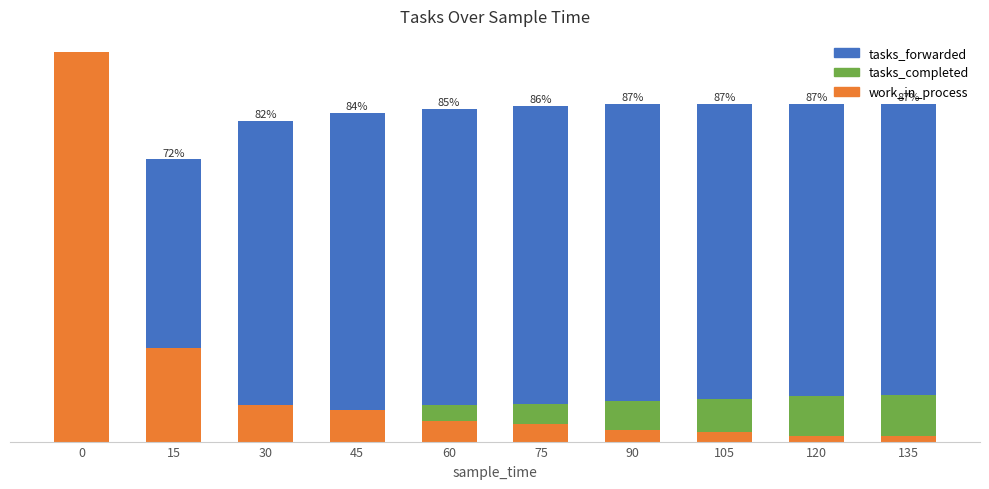

Rank the series by their maximum value, from highest to lowest.

work_in_process, tasks_forwarded, tasks_completed